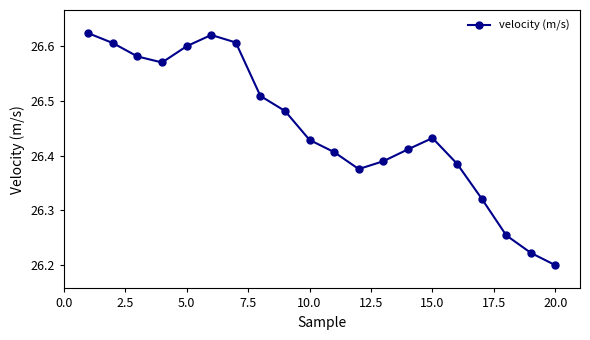

What is the difference between the second highest and minimum values?

0.4